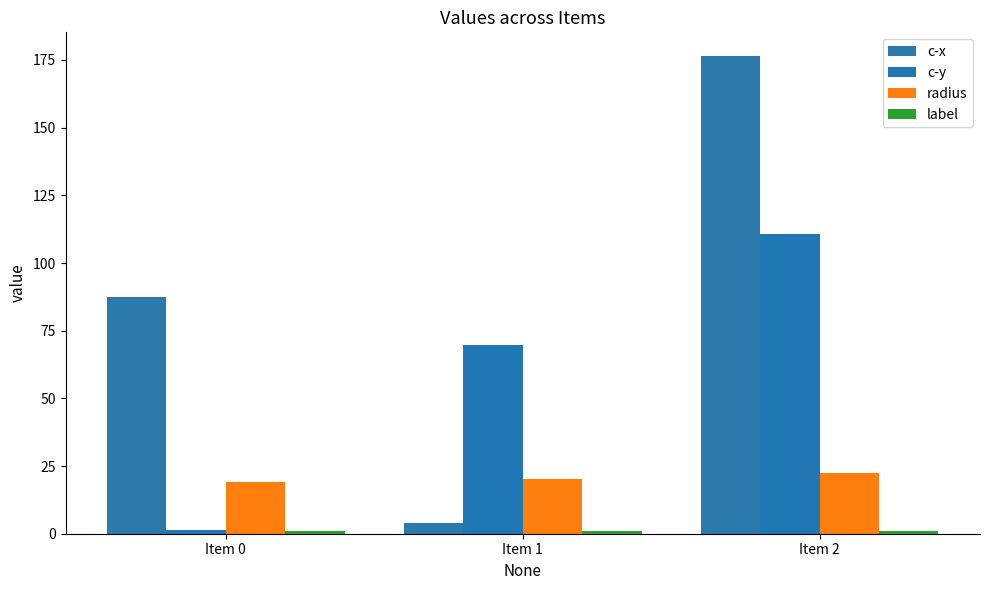

List the series in order of their overall mean, lowest first.

label, radius, c-y, c-x